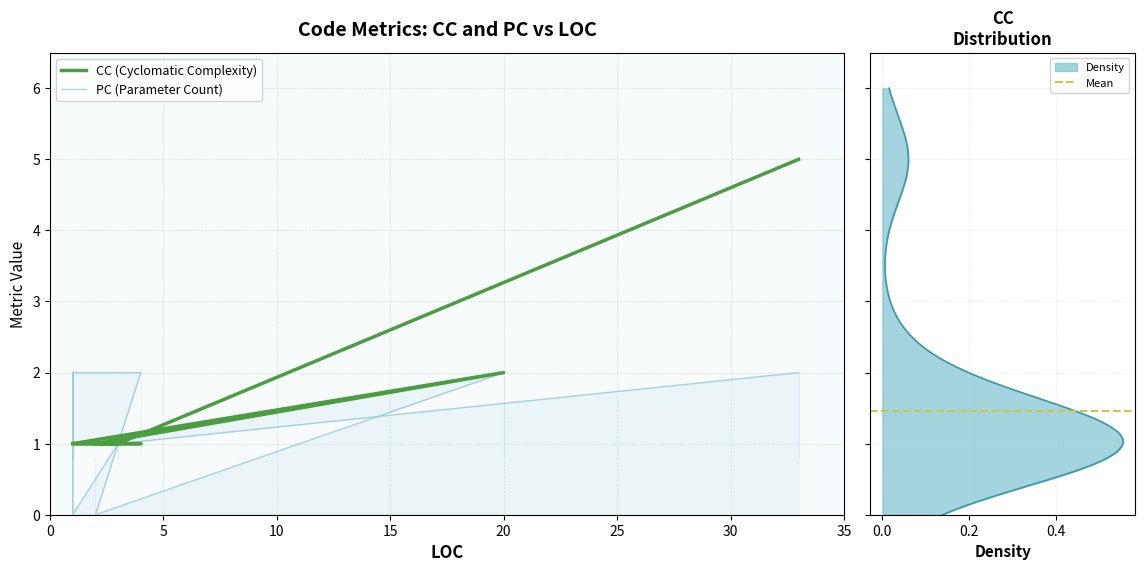

Count the number of categories in the chart.

11